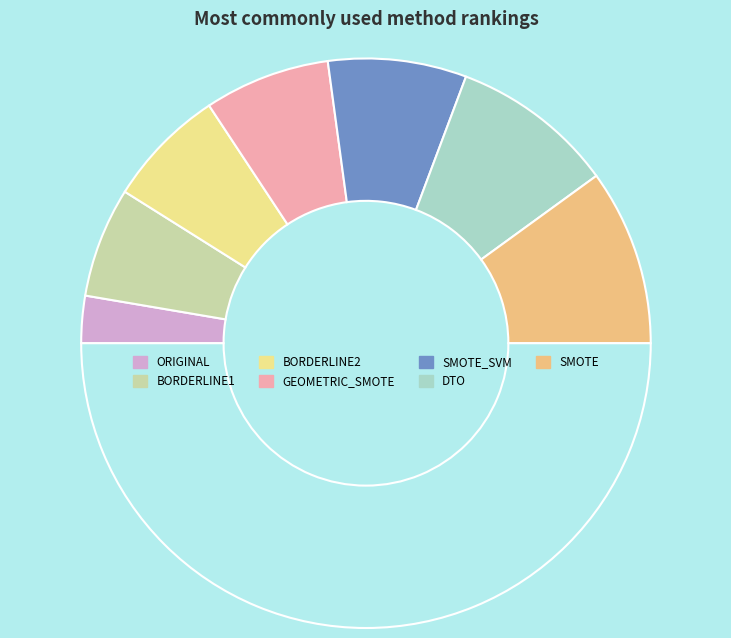

Which slice is the smallest?

ORIGINAL